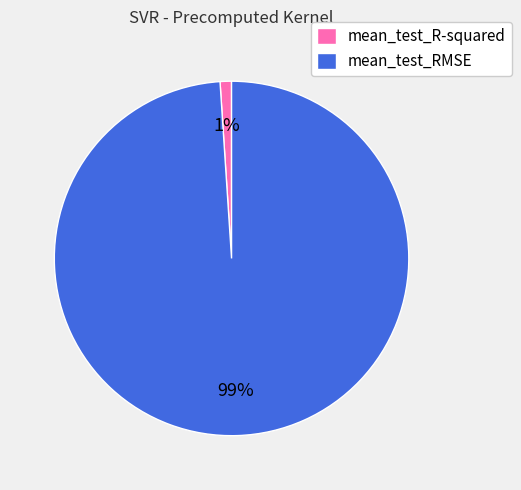

Rank the categories by value from lowest to highest.

mean_test_R-squared, mean_test_RMSE